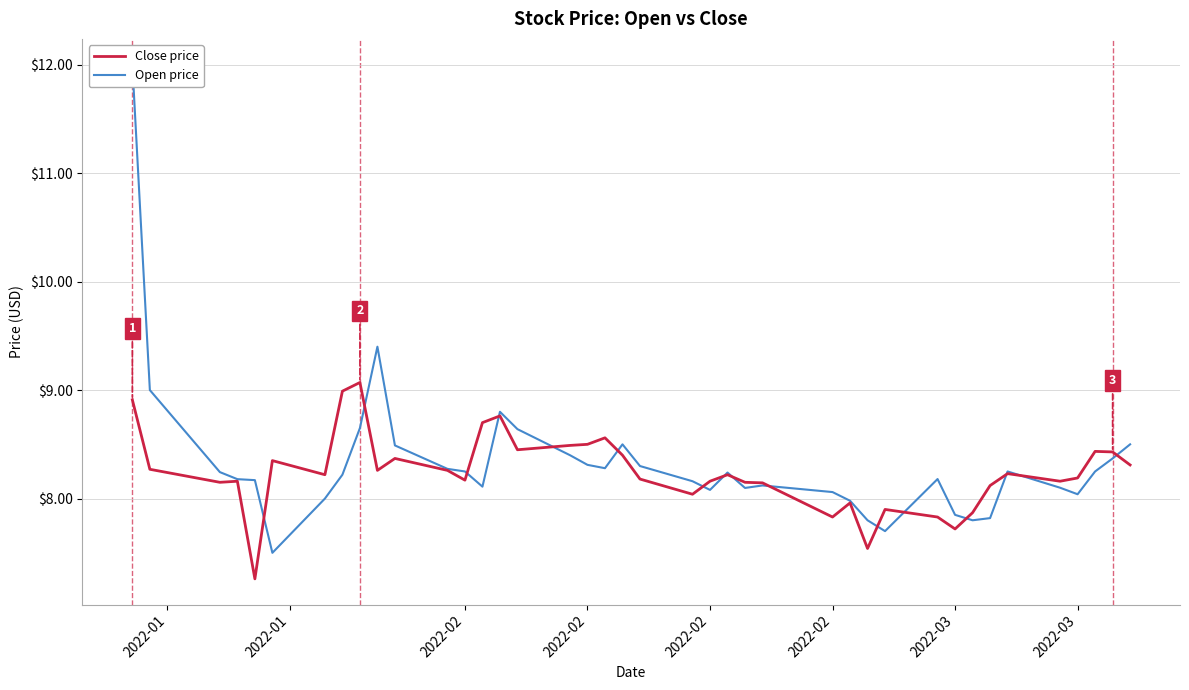

How many data points does each series have?

40